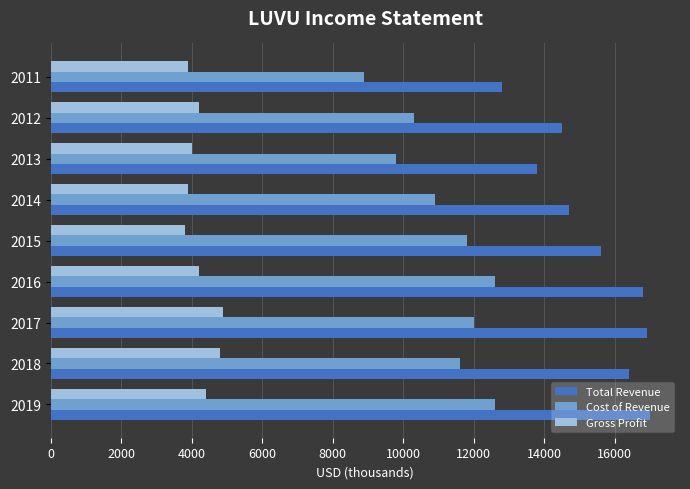

What are all the series names shown in the legend?

Total Revenue, Cost of Revenue, Gross Profit